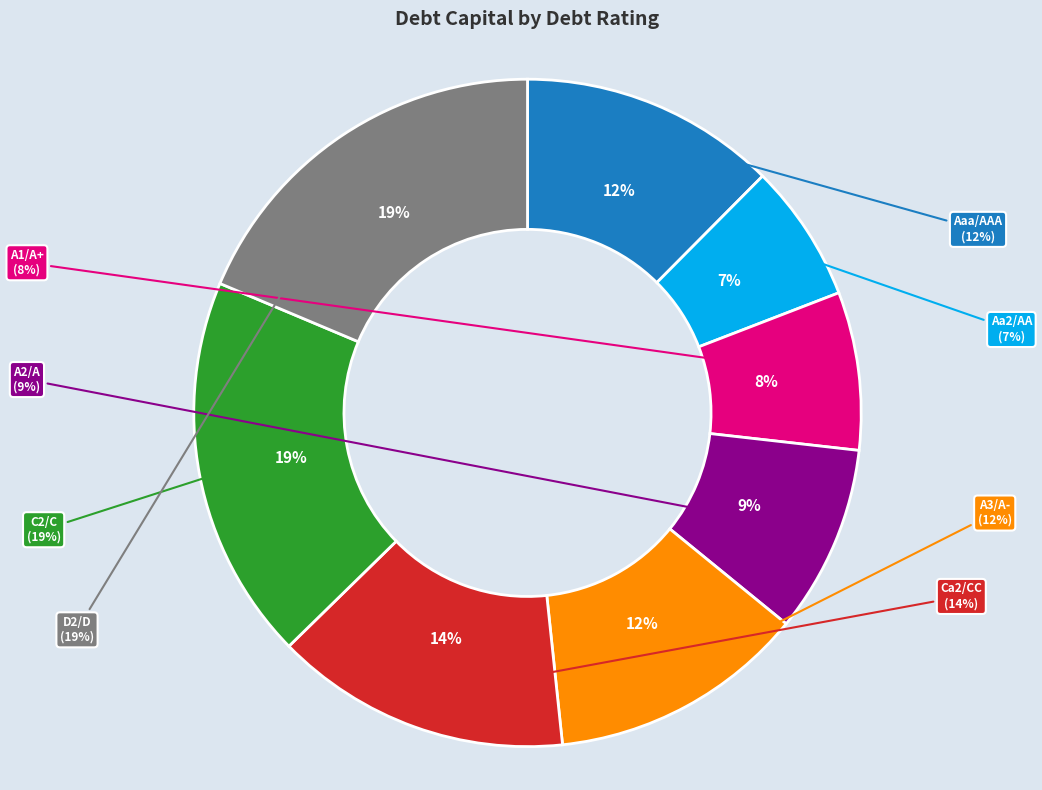

Is there any slice that represents more than half of the pie?

No